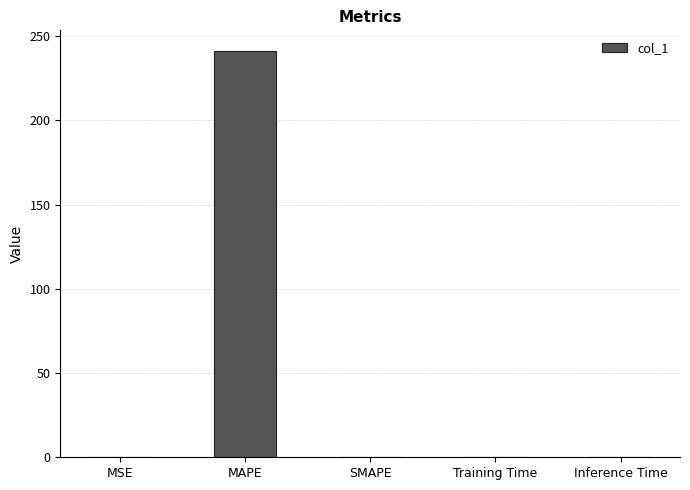

What is the maximum value shown in the chart?

241.5